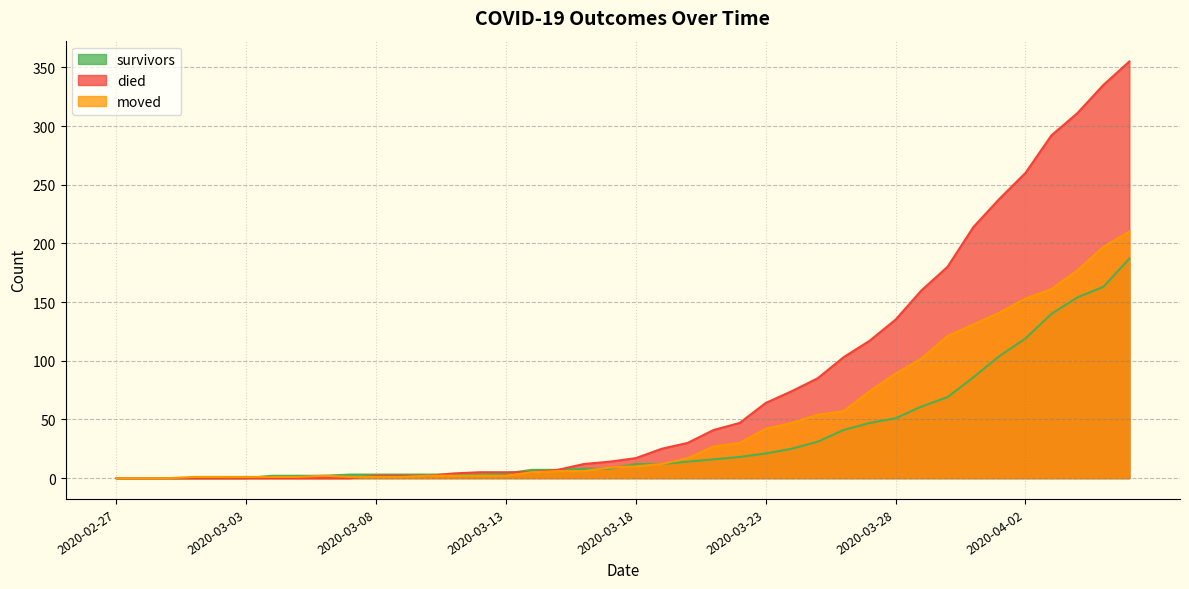

True or false: survivors and moved cross at least once.

True